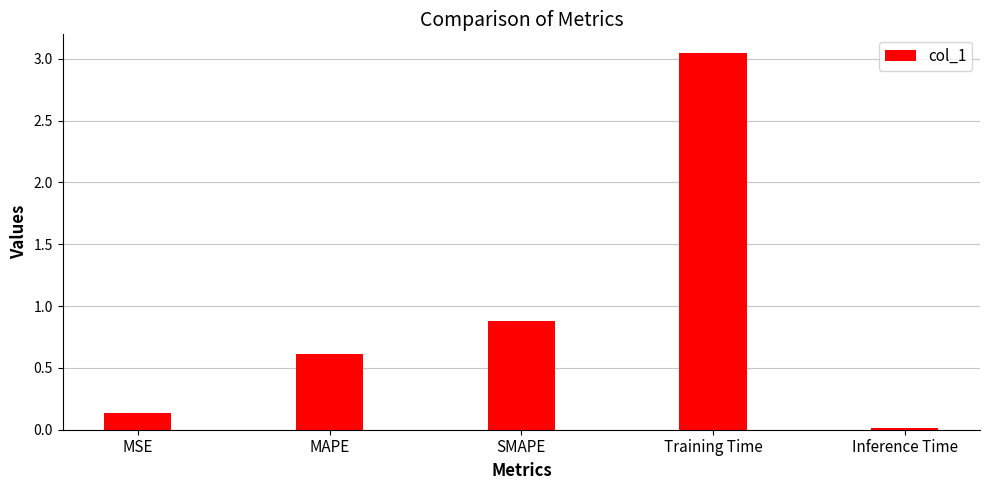

What is the label of the 2nd bar from the left?

MAPE